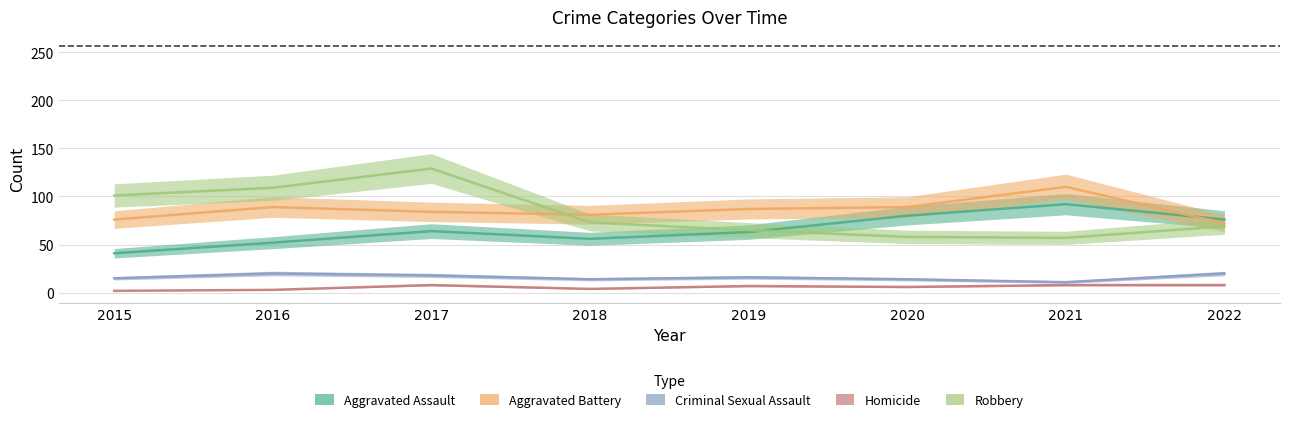

True or false: Homicide has more than 0 points higher than both neighbors.

True